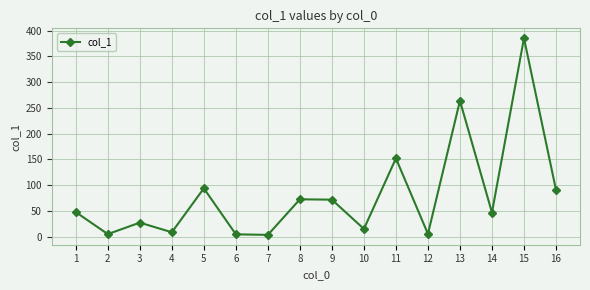

How many distinct data groups are displayed?

1